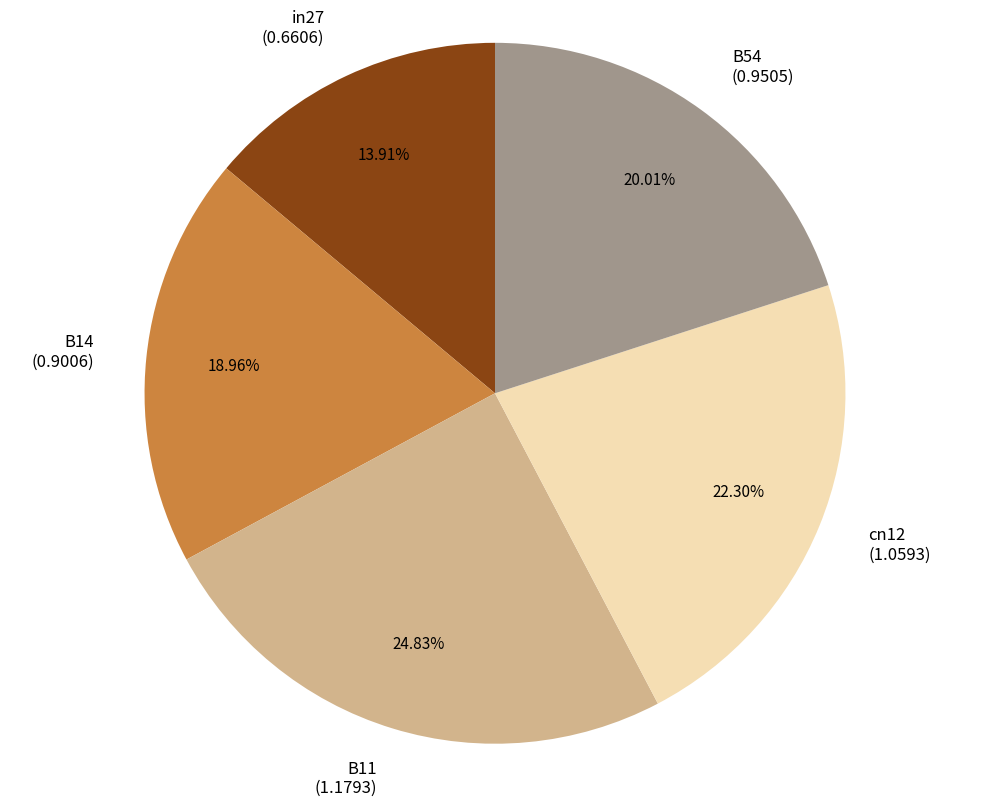

Is the sum of in27 and B11 greater than half?

No